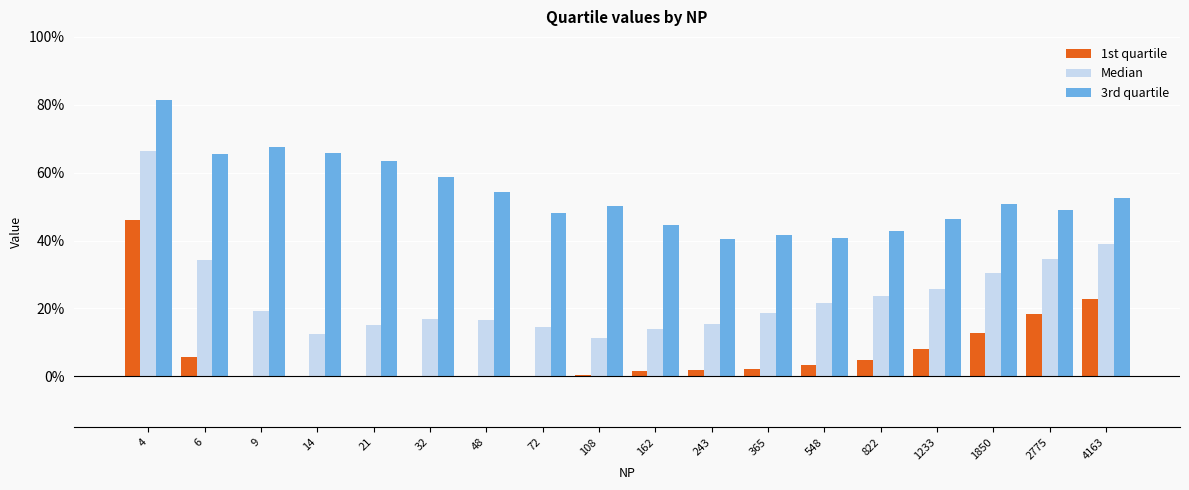

The value of Median at 21 is 0.2. True or false?

True